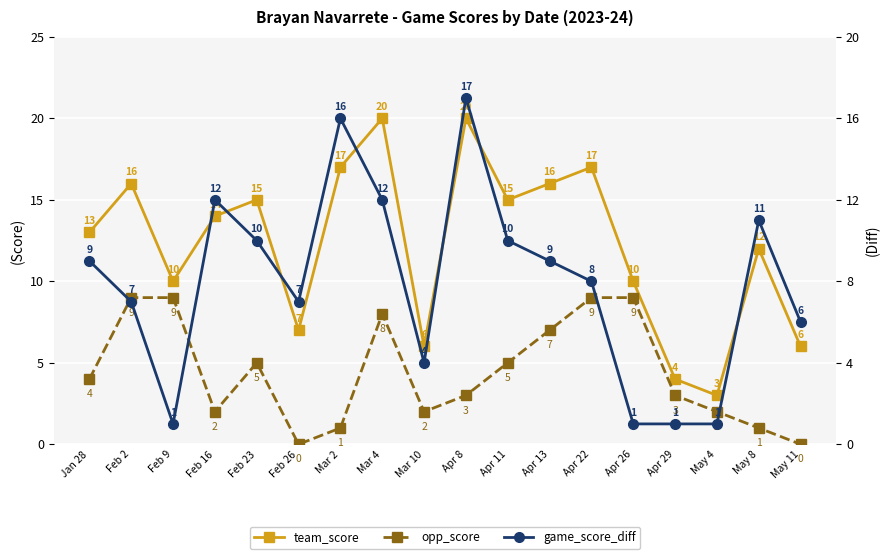

How many interior local valleys does the opp_score series have?

3